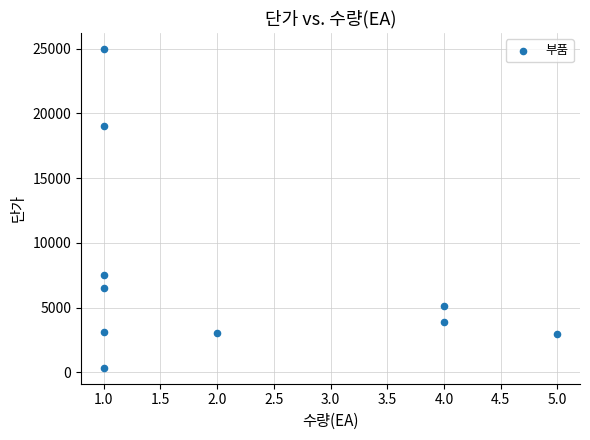

What Y value in the scatter plot is closest to 12675?

7500